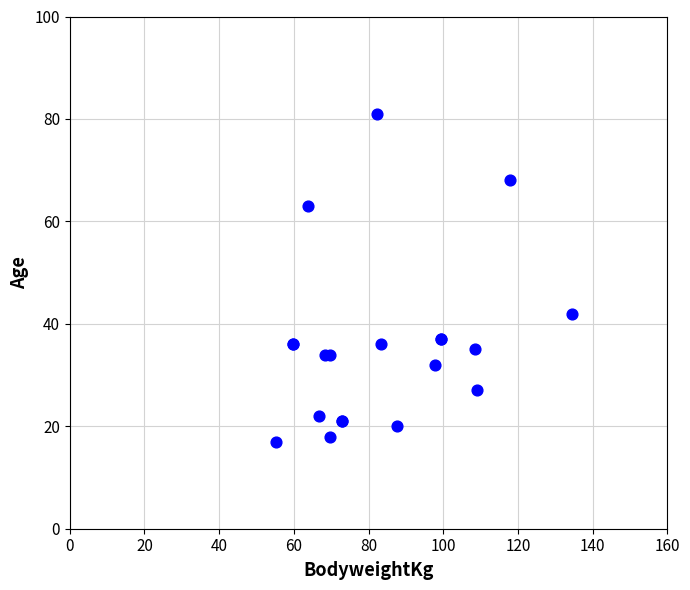

What Y value in the scatter plot is closest to 49?

42